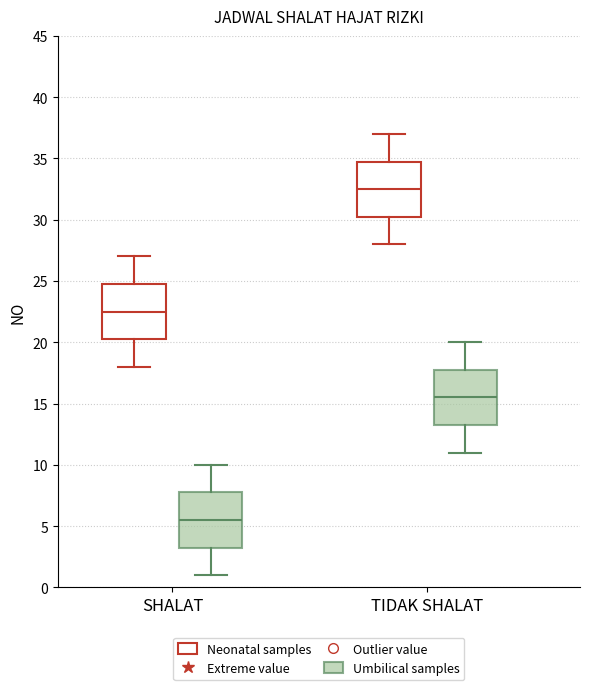

Reading left to right, transcribe this box plot: for each box, give where its median line is, the range the box spans, and where its two whiskers end, as read against the y-axis. The values are not printed on the chart, so give them approximately, as read against the axis.

SHALAT (Neonatal samples): median 22.5, box 20.5 to 25.0, whiskers 18.0 to 27.0
SHALAT (Umbilical samples): median 5.5, box 3.5 to 8.0, whiskers 1.0 to 10.0
TIDAK SHALAT (Neonatal samples): median 32.5, box 30.5 to 35.0, whiskers 28.0 to 37.0
TIDAK SHALAT (Umbilical samples): median 15.5, box 13.5 to 18.0, whiskers 11.0 to 20.0